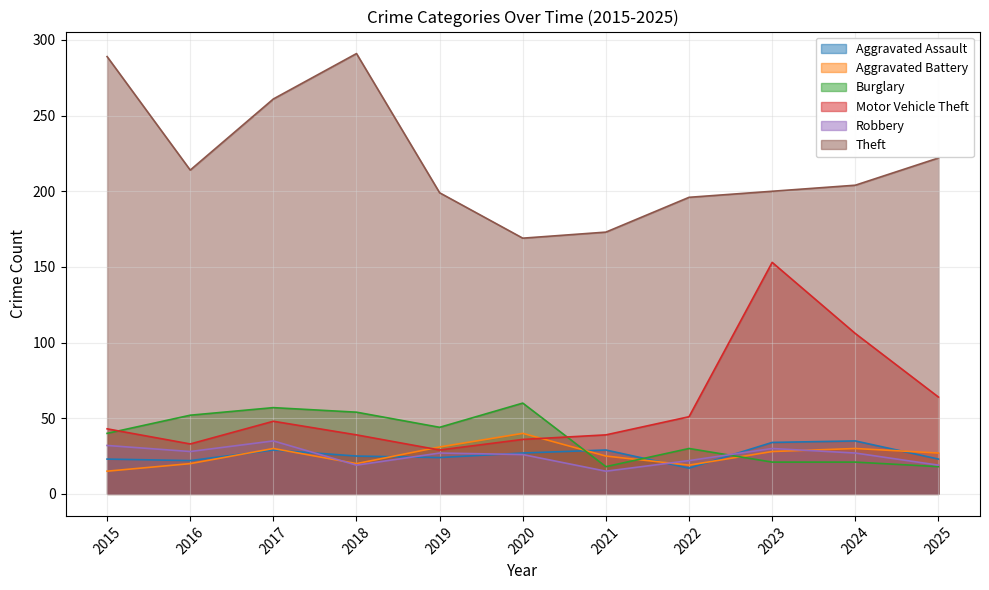

List the labels in order of Burglary value, smallest first.

2021, 2025, 2023, 2024, 2022, 2015, 2019, 2016, 2018, 2017, 2020